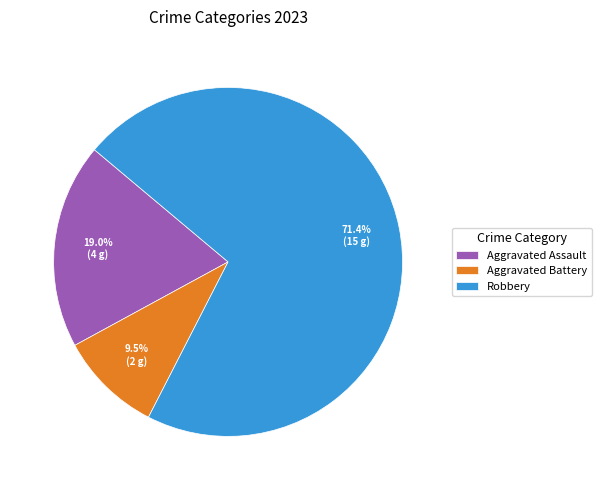

What is the ratio of the value at Aggravated Assault to the value at Robbery?

0.3